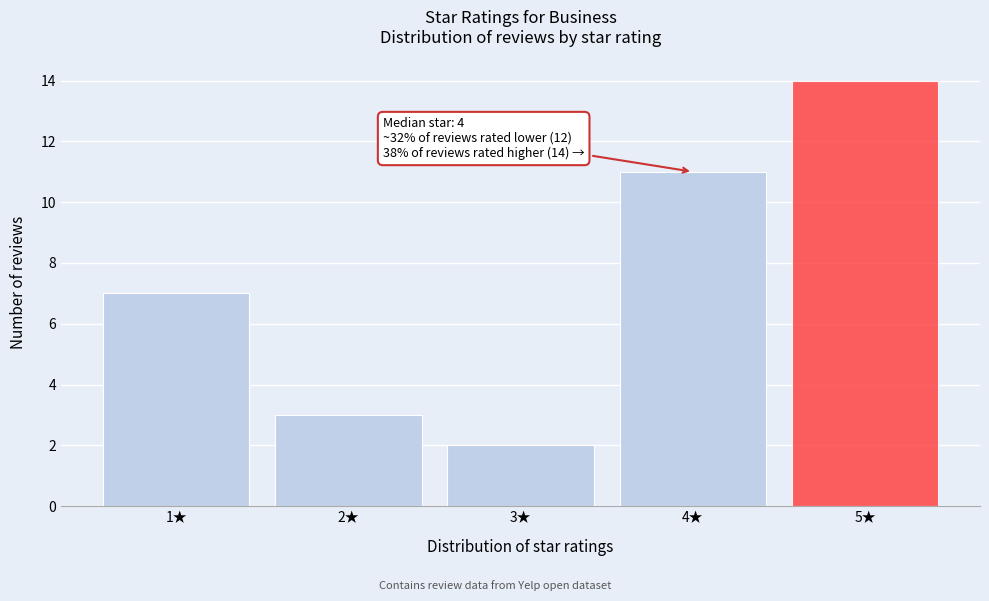

Over which range of the x-axis is the bar tallest?

4.5 to 5.5